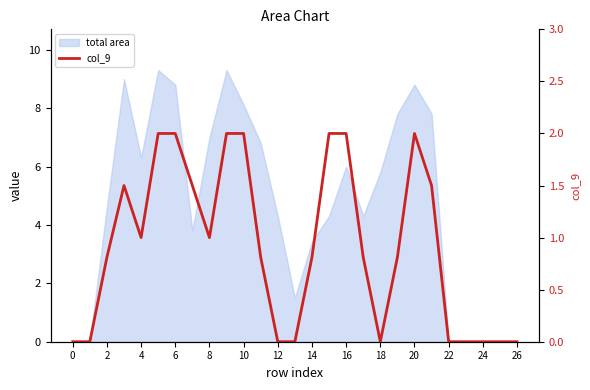

Where is the data nearest to the value 1?

4